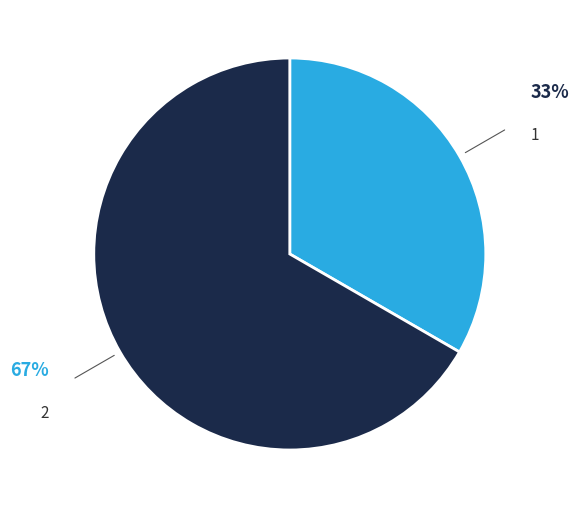

How many slices are in this pie chart?

2